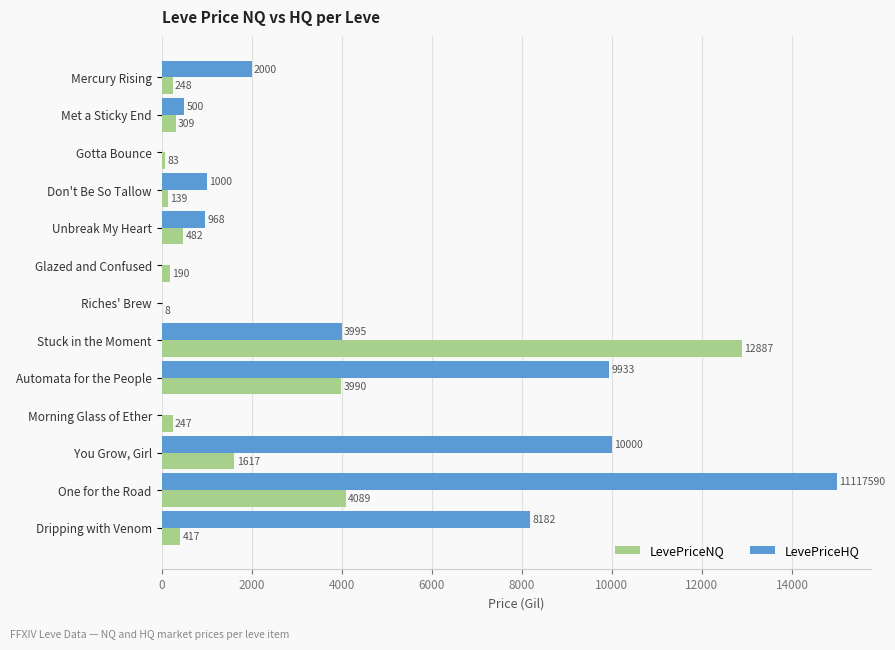

What is the maximum value shown in the chart?

15000.0